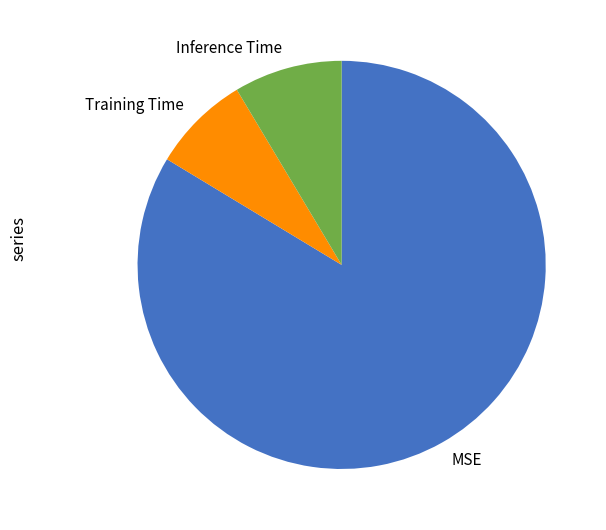

Does any single category account for the majority?

Yes